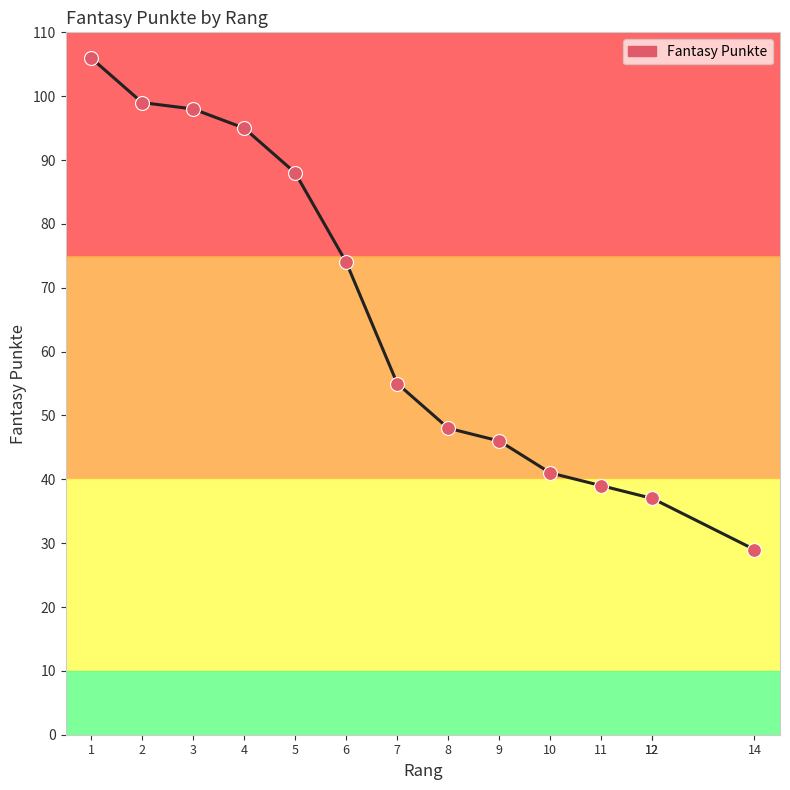

Which has a higher value, 8 or 9?

8